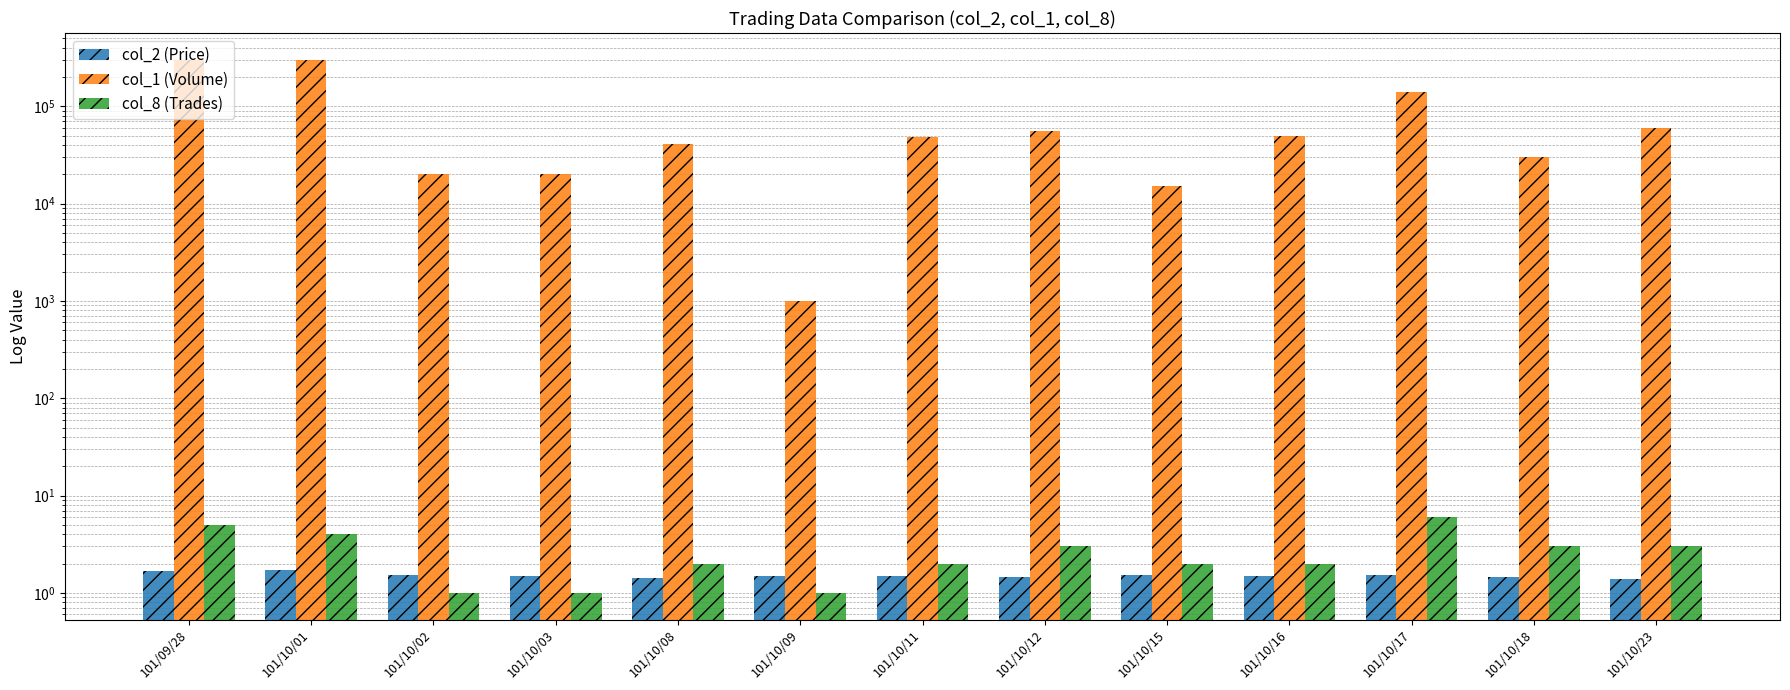

At which category is the sum across all series the highest?

101/09/28